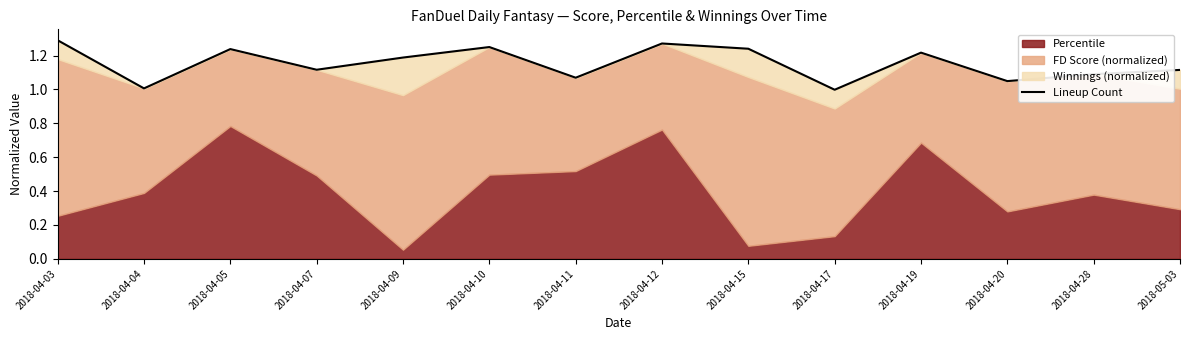

What is the average value?

1.2